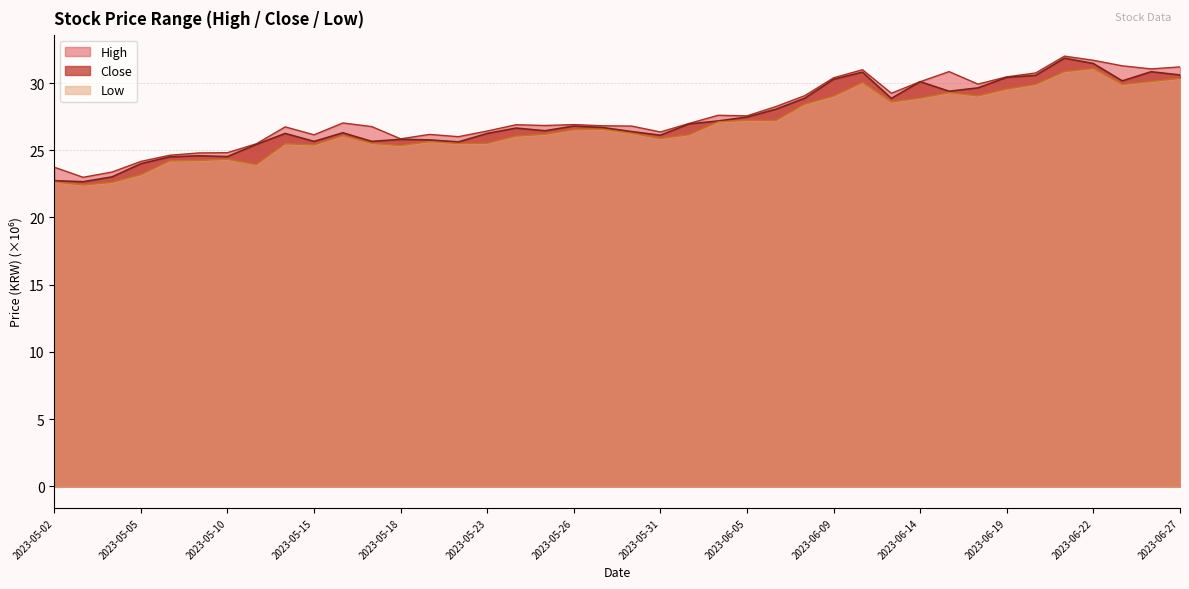

What is the maximum value for Close?

31.9